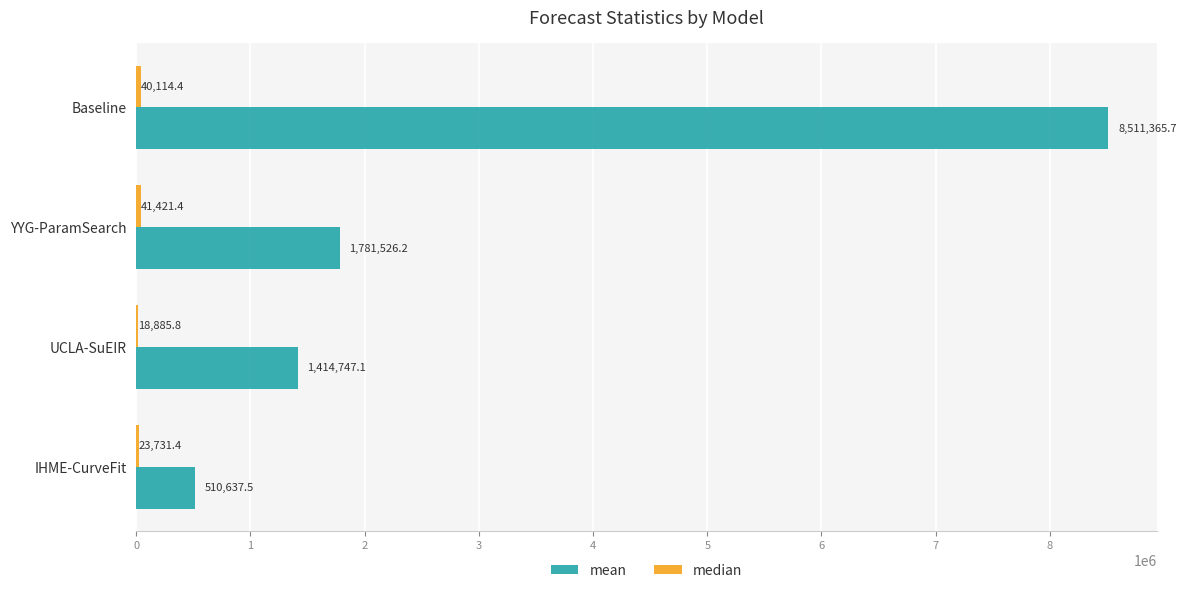

What is the maximum value shown in the chart?

8511365.7